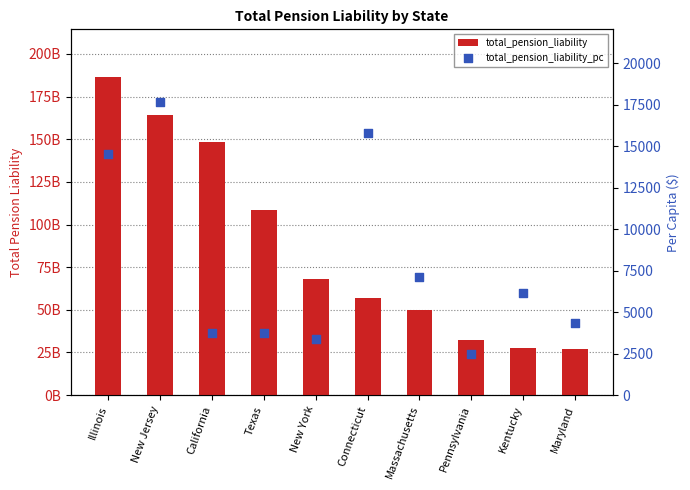

Is the value of total_pension_liability at Connecticut greater than the value of total_pension_liability_pc at New Jersey?

Yes